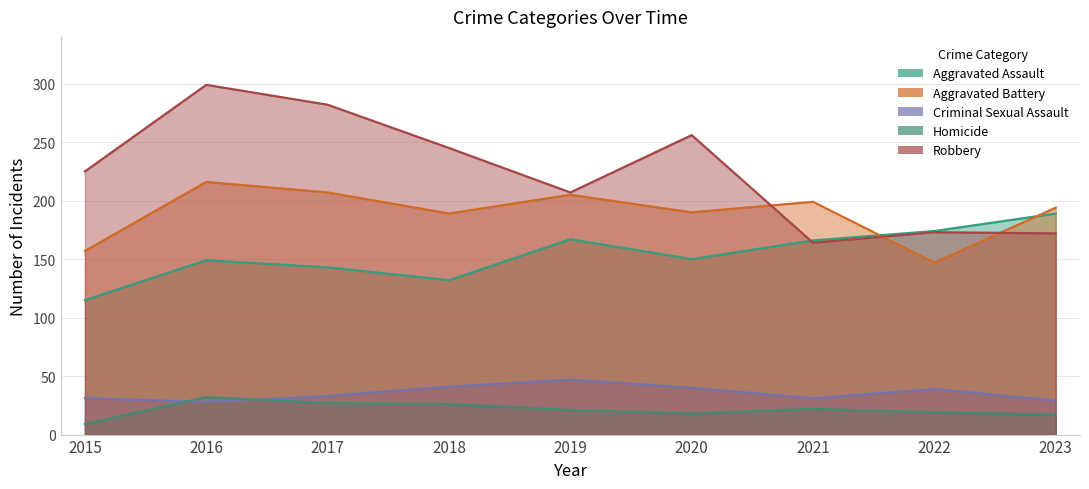

What is the value of the Homicide point at the 5th from the left?

21